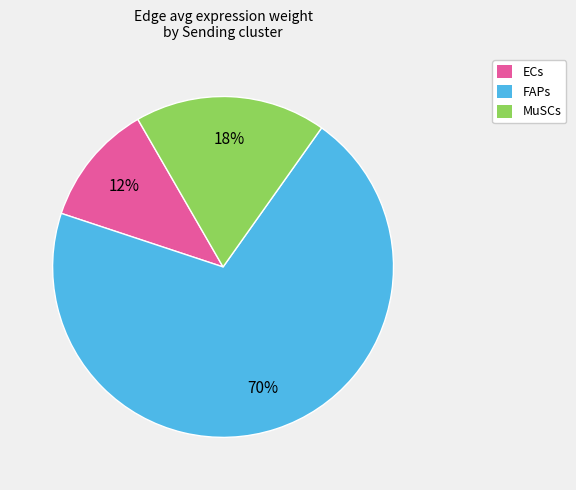

To the nearest percent, what is the combined percentage of FAPs and MuSCs?

88%